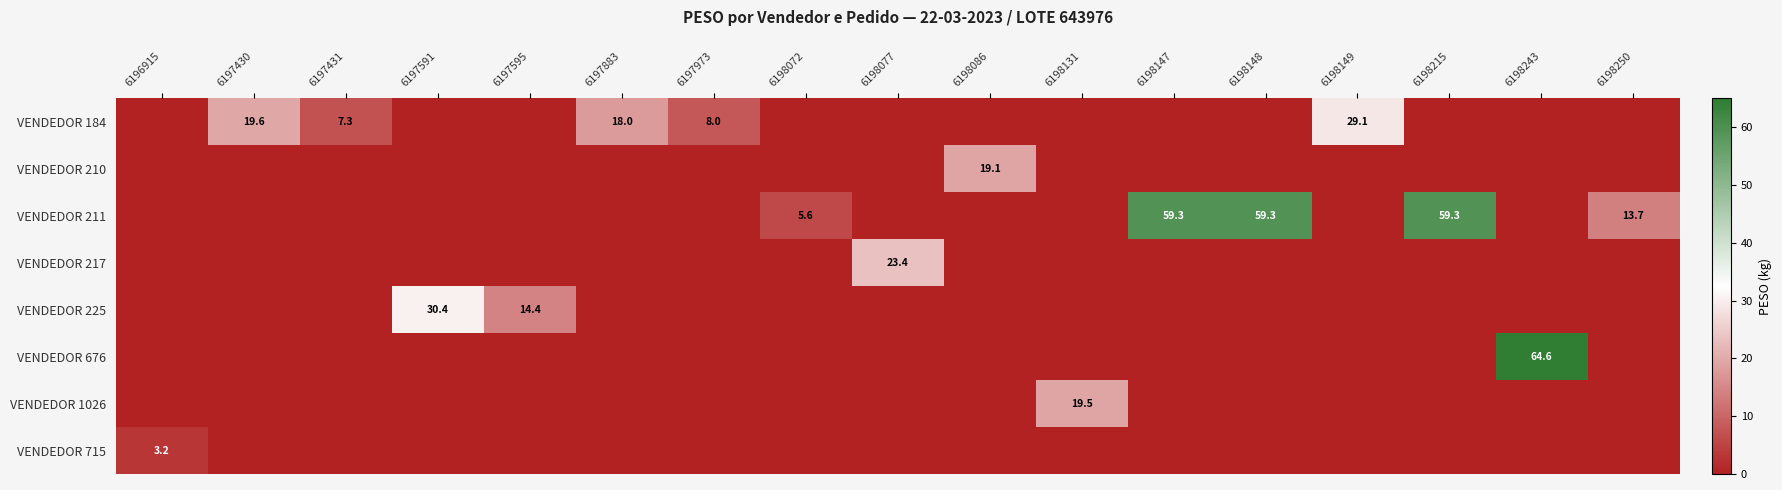

At how many categories does at least one series exceed 49?

4